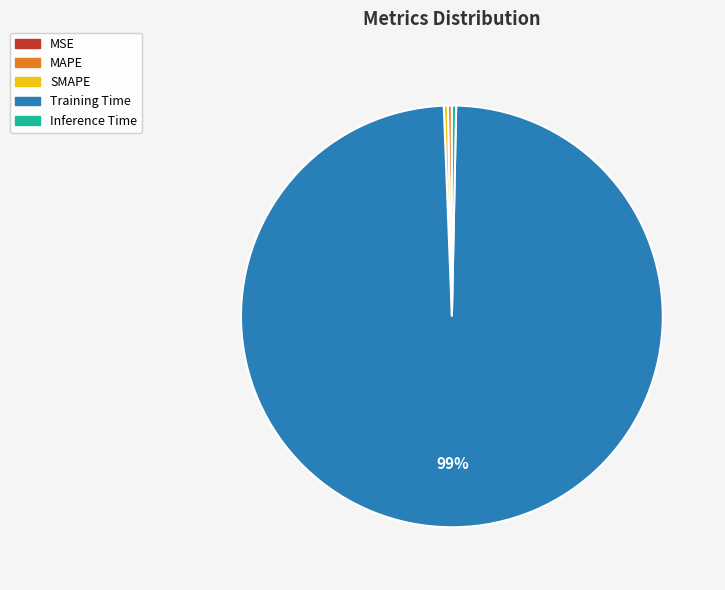

Combined, do Inference Time and SMAPE account for over 50%?

No